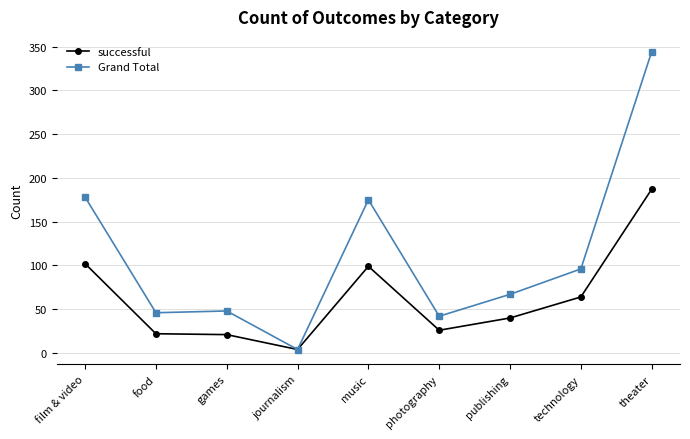

What is the value of the Grand Total point at the 4th from the left?

4